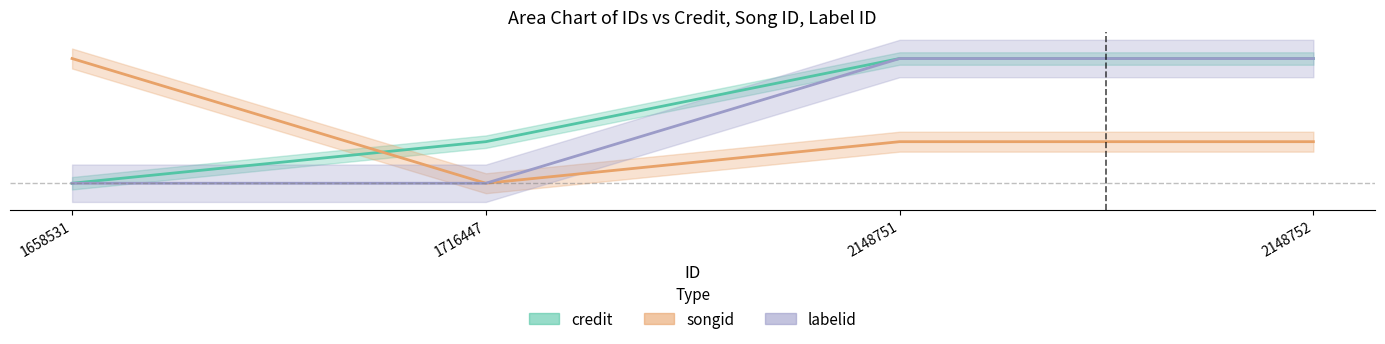

True or false: labelid and credit cross at least once.

False